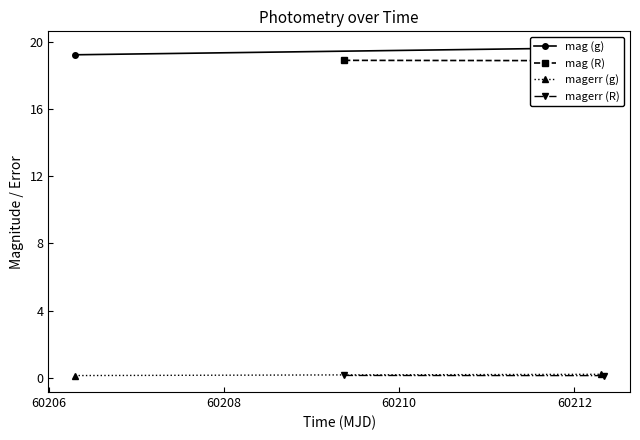

At how many categories does at least one series exceed 6?

2